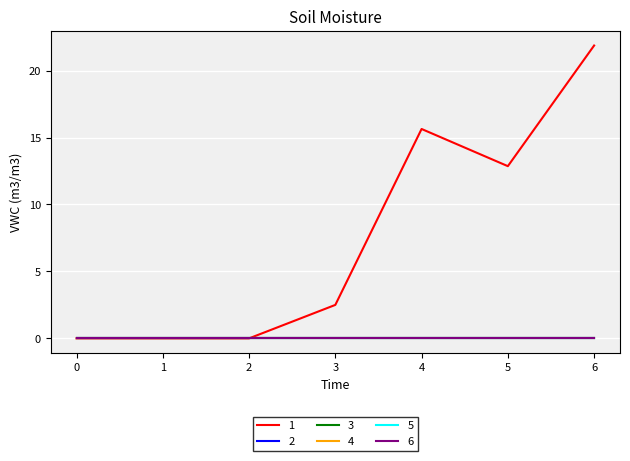

Rank the series at 6 from highest to lowest value.

1, 2, 3, 4, 5, 6